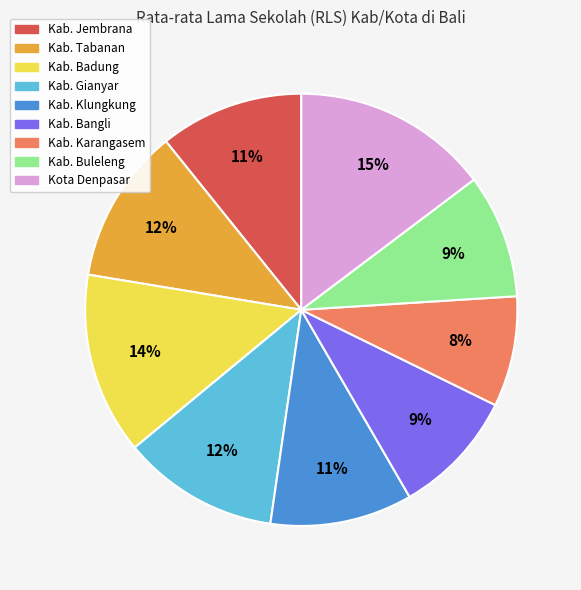

Combined, do Kab. Klungkung and Kab. Jembrana account for over 50%?

No